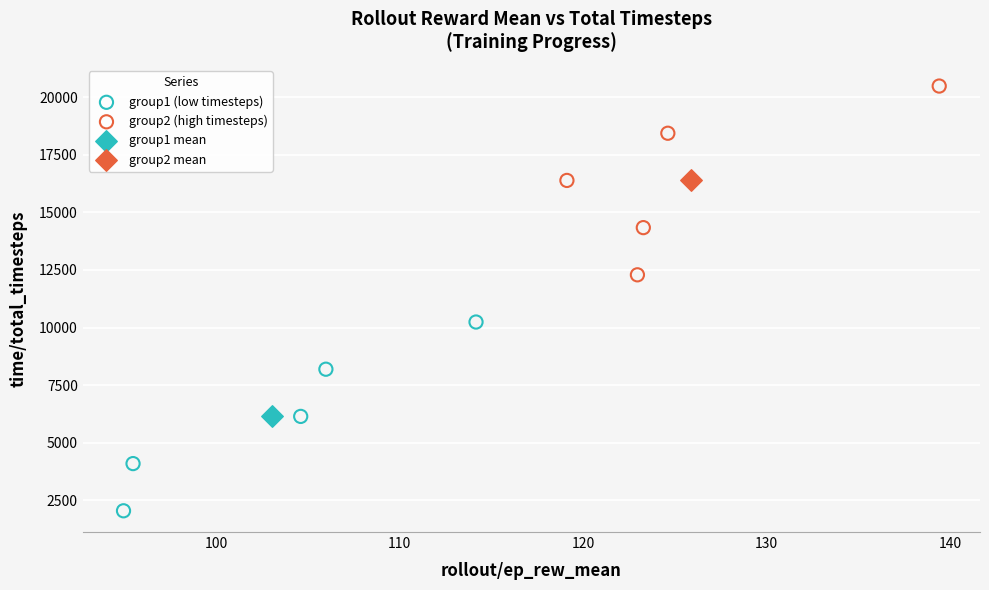

What are all the series names shown in the legend?

group1 (low timesteps), group2 (high timesteps), group1 mean, group2 mean